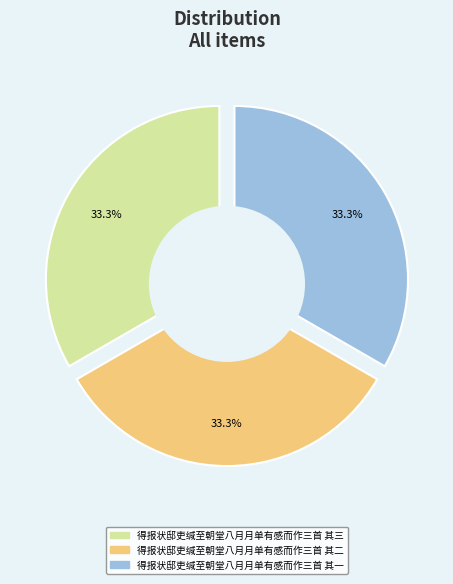

Does any single category account for the majority?

No